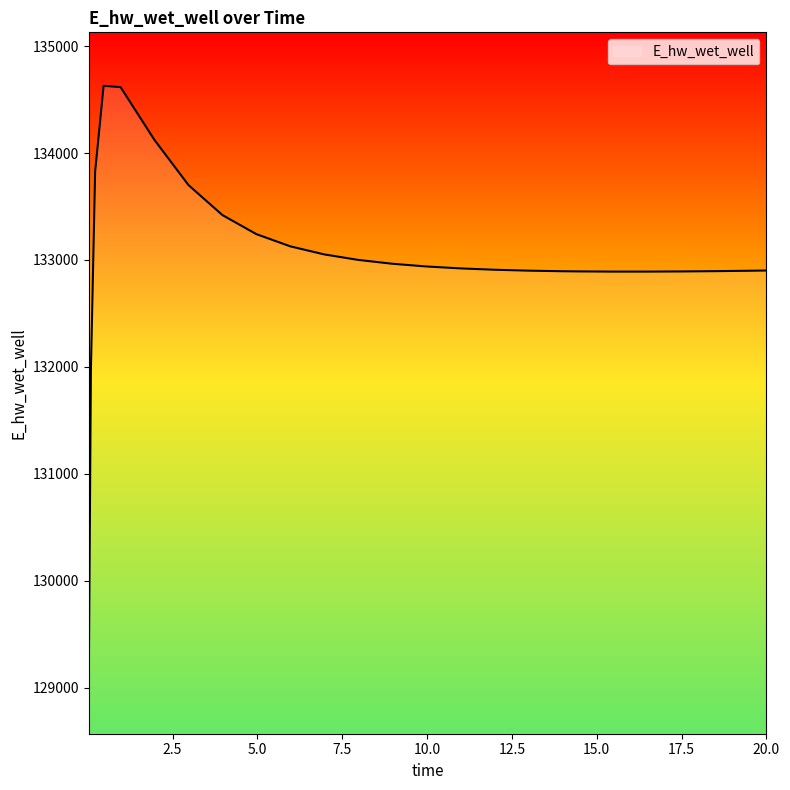

What is the smallest value displayed?

129070.4